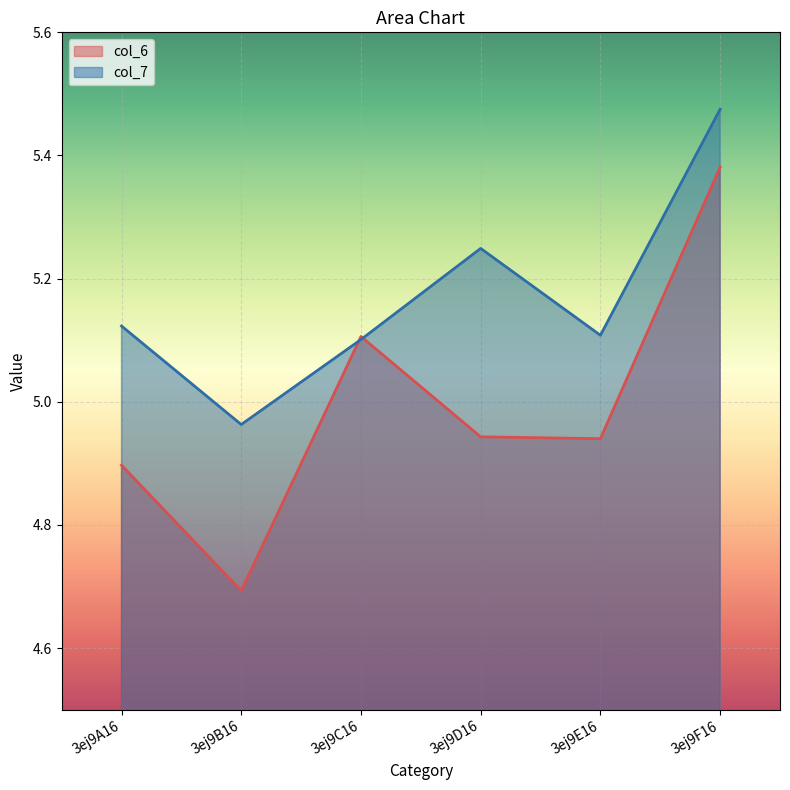

What is the difference between the second highest and minimum values in the col_6 series?

0.4